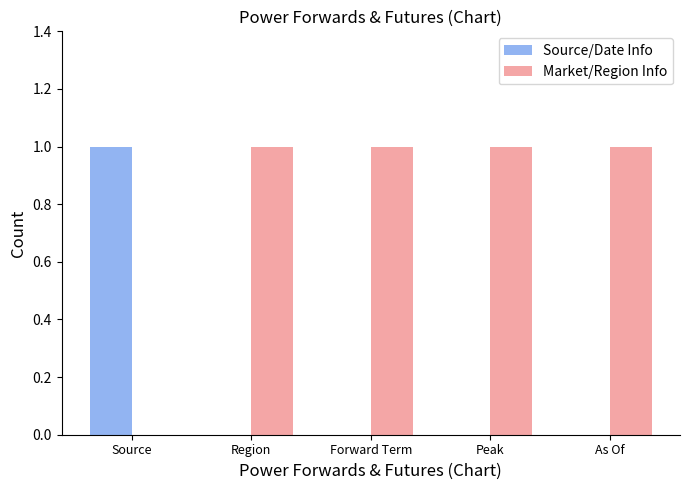

Is the value of Source/Date Info at Peak greater than the value of Market/Region Info at Forward Term?

No